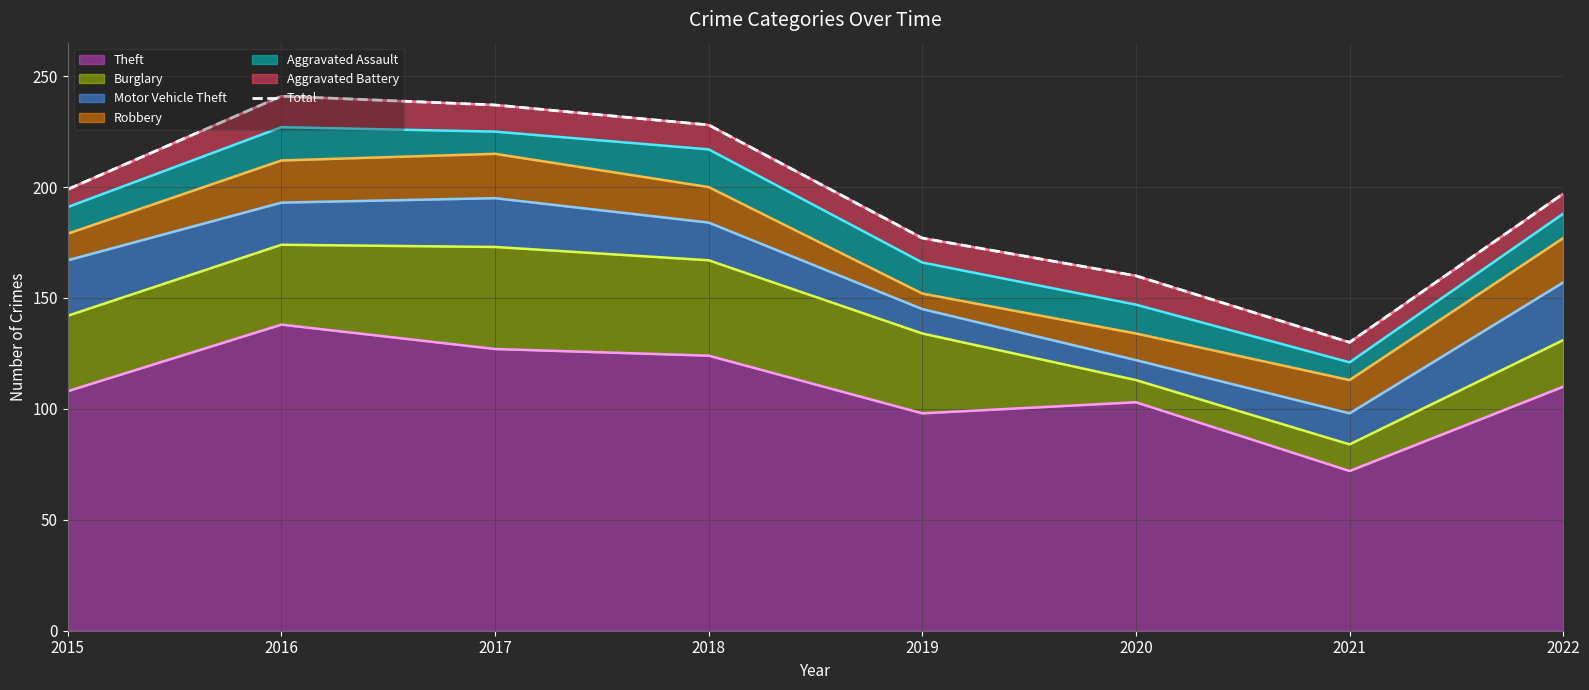

At which category does the data reach its first local peak?

2016